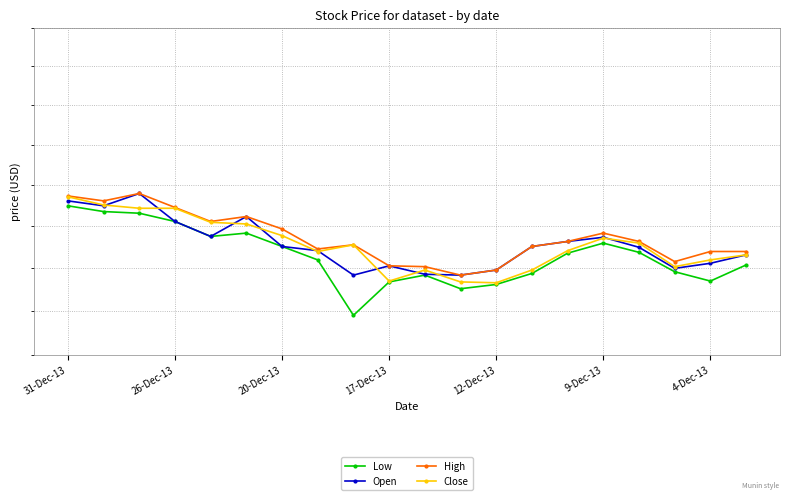

What is the minimum value shown in the chart?

26.4